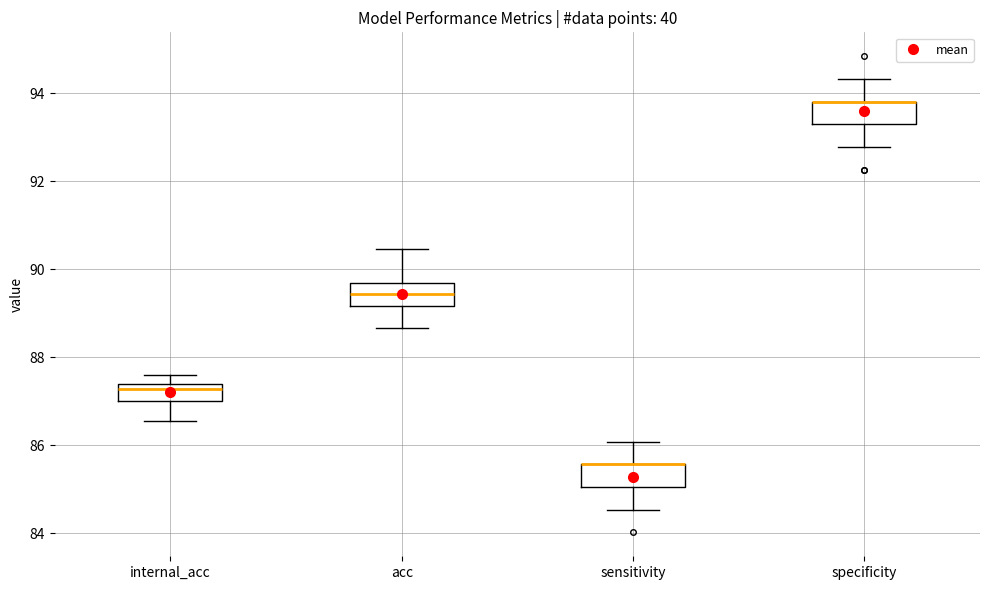

Where is the upper edge of the box for internal_acc on the y-axis? The values are not printed on the chart, so give them approximately, as read against the axis.

87.4